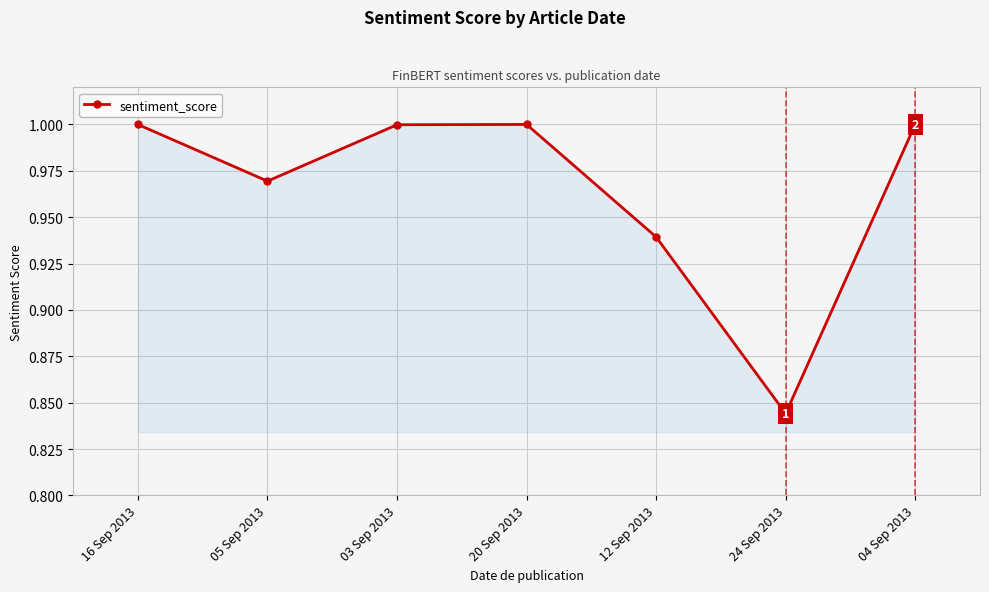

What is the label of the 5th point from the left?

12 Sep 2013